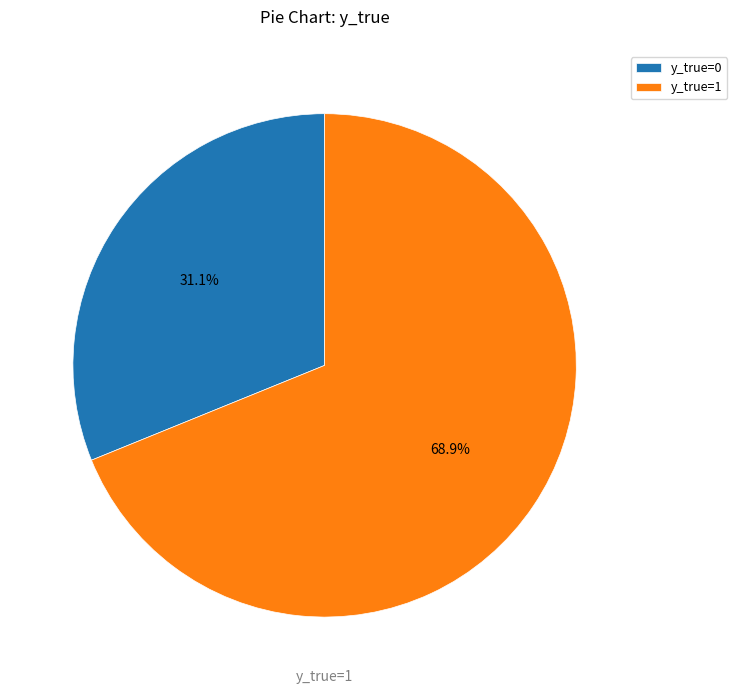

Combined, do y_true=1 and y_true=0 account for over 50%?

Yes